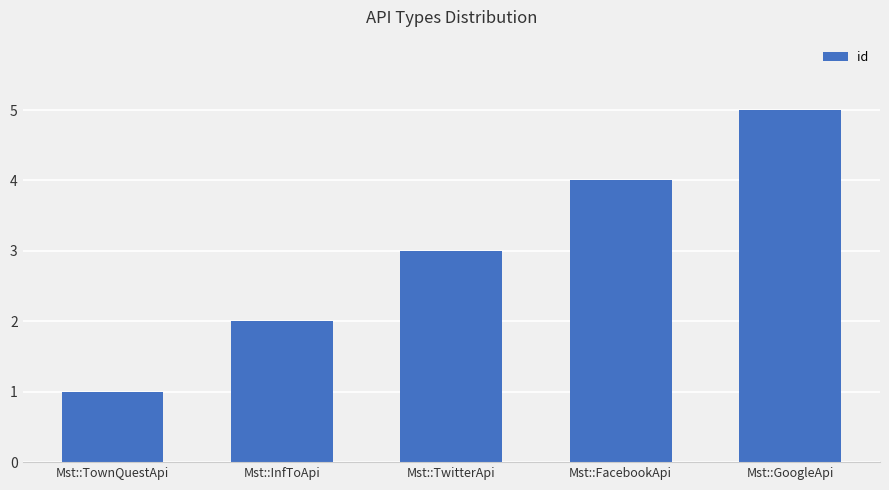

What is the approximate value at Mst::GoogleApi?

5